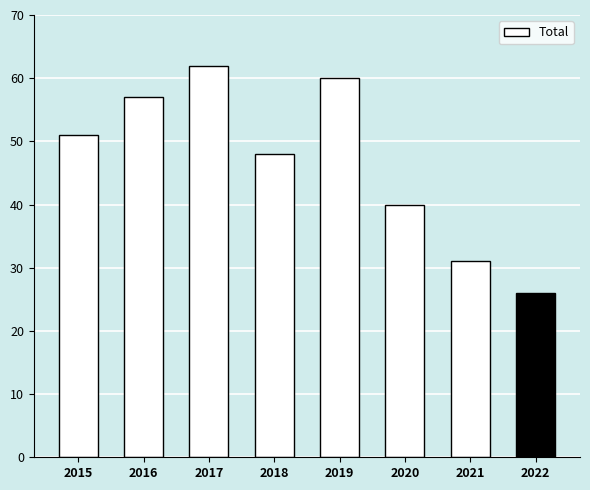

List the labels in order of value, largest first.

2017, 2019, 2016, 2015, 2018, 2020, 2021, 2022